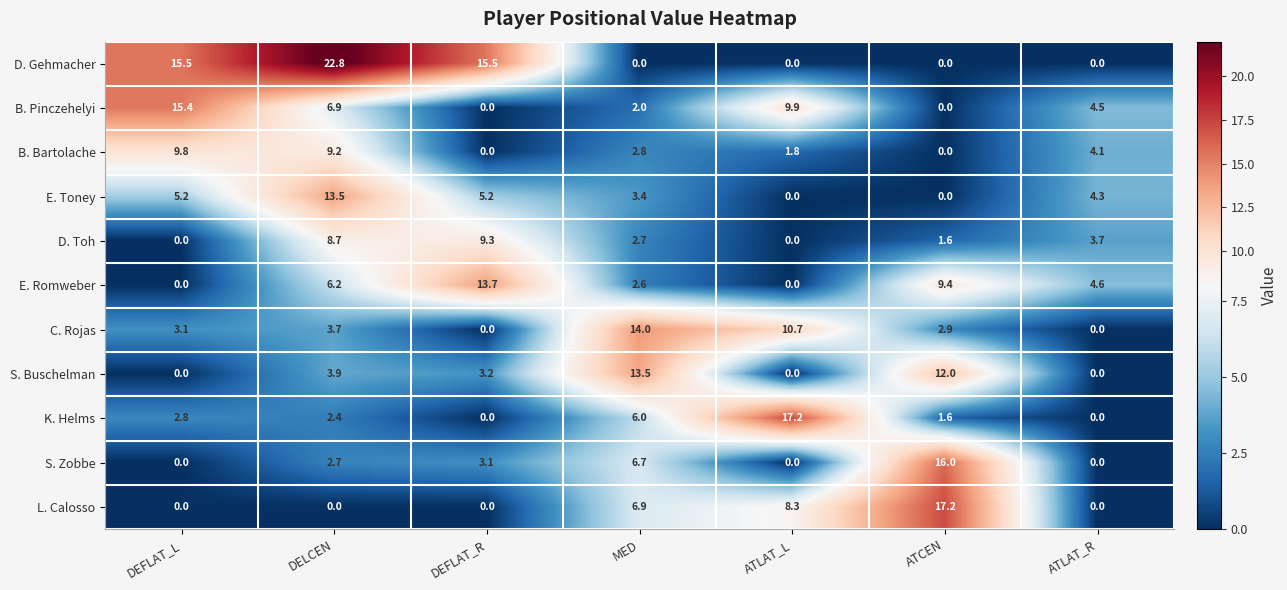

What is the sum of the L. Calosso values at ATLAT_L and DELCEN?

8.3